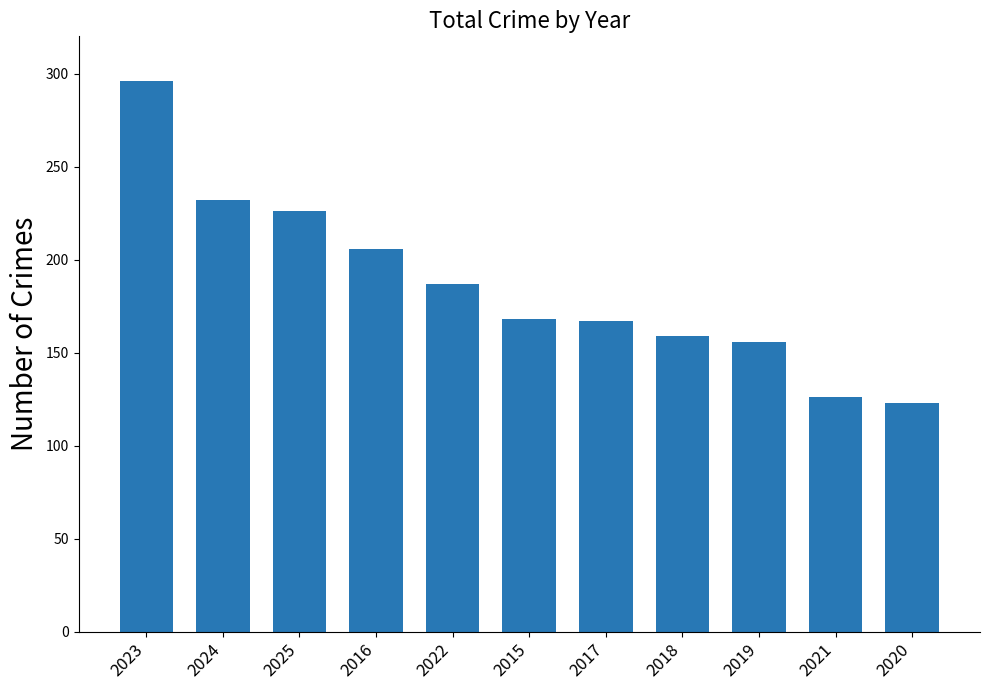

What is the average value?

186